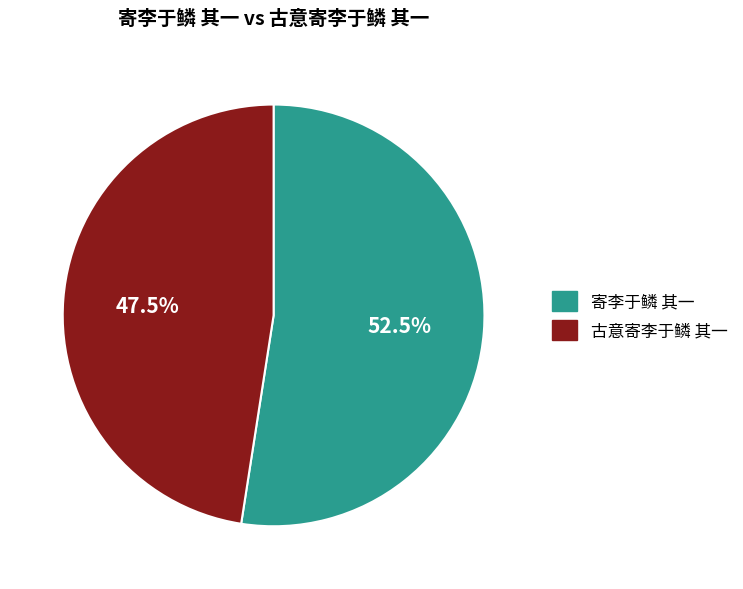

Rank the categories by value from lowest to highest.

古意寄李于鳞 其一, 寄李于鳞 其一